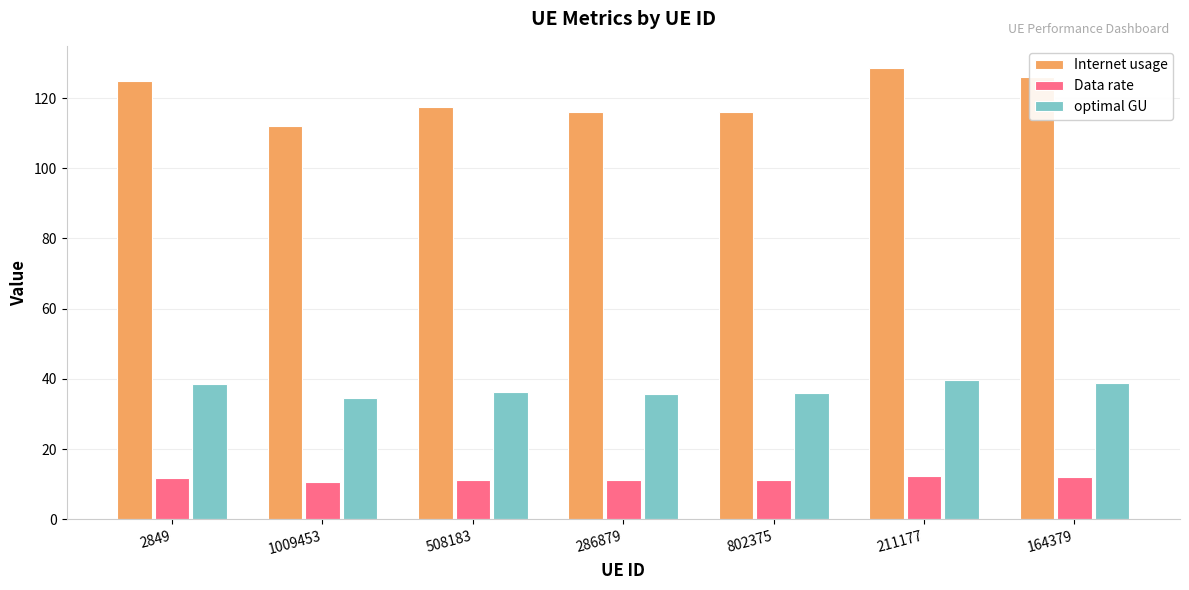

List the series in order of their overall mean, highest first.

Internet usage, optimal GU, Data rate